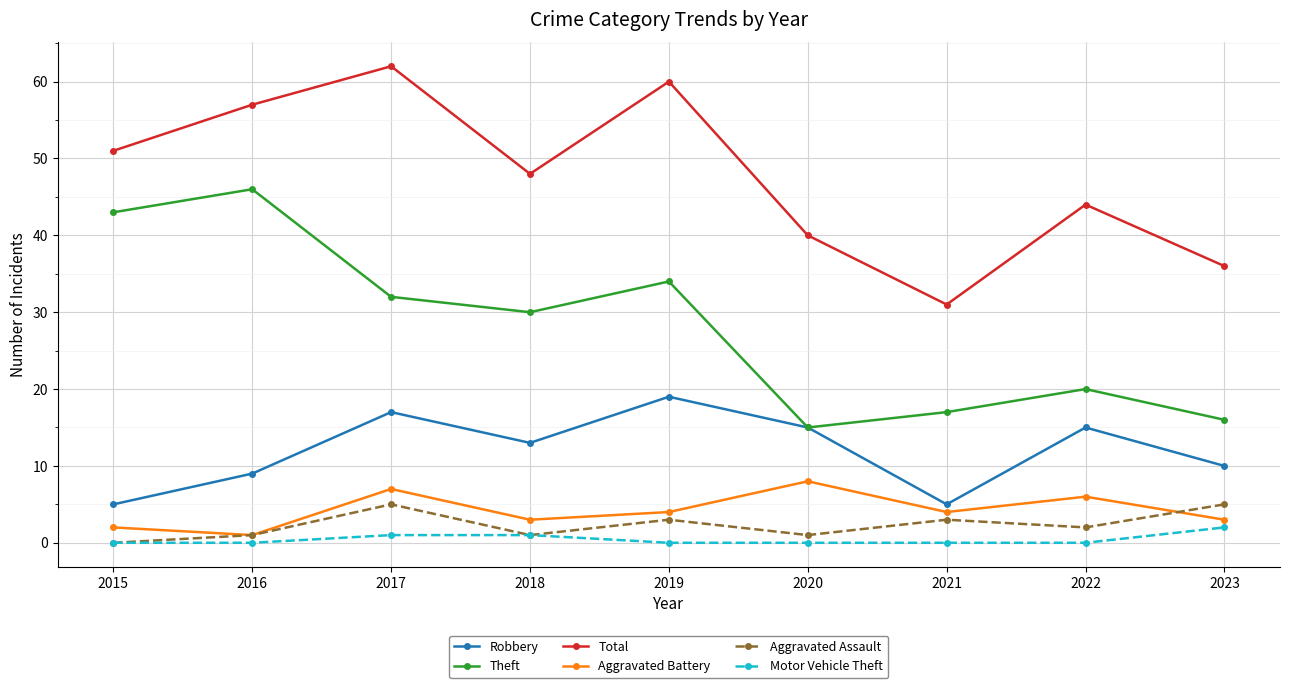

What is the difference between the Motor Vehicle Theft values at 2023 and 2022?

2